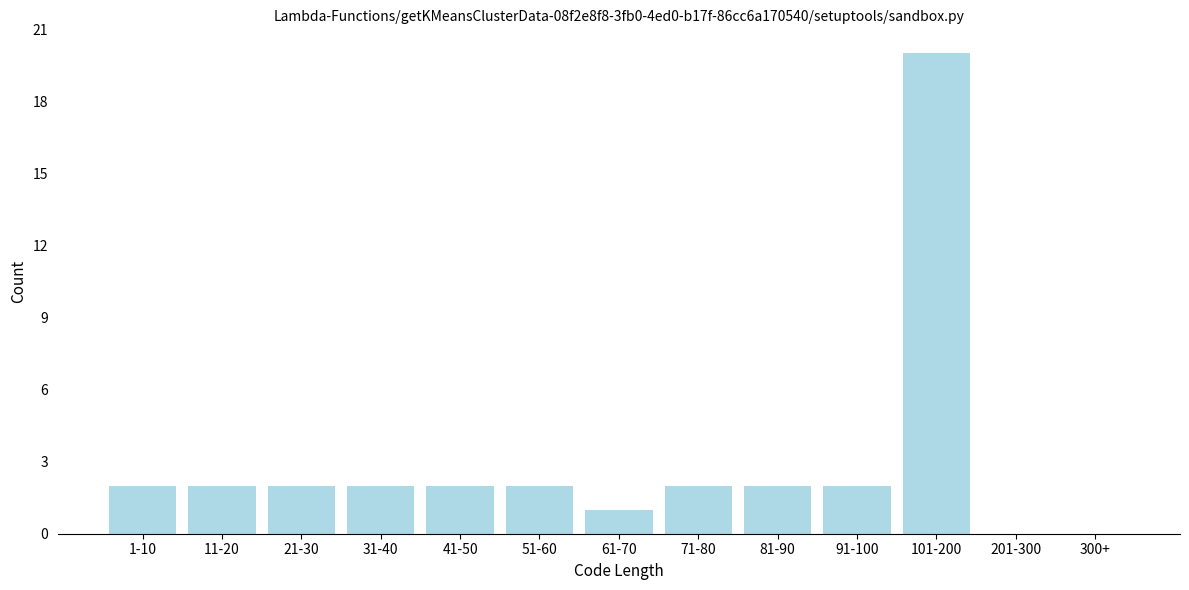

Reading left to right, list all the values displayed in this chart.

1-10=2	11-20=2	21-30=2	31-40=2	41-50=2	51-60=2	61-70=1	71-80=2	81-90=2	91-100=2	101-200=20	201-300=0	300+=0